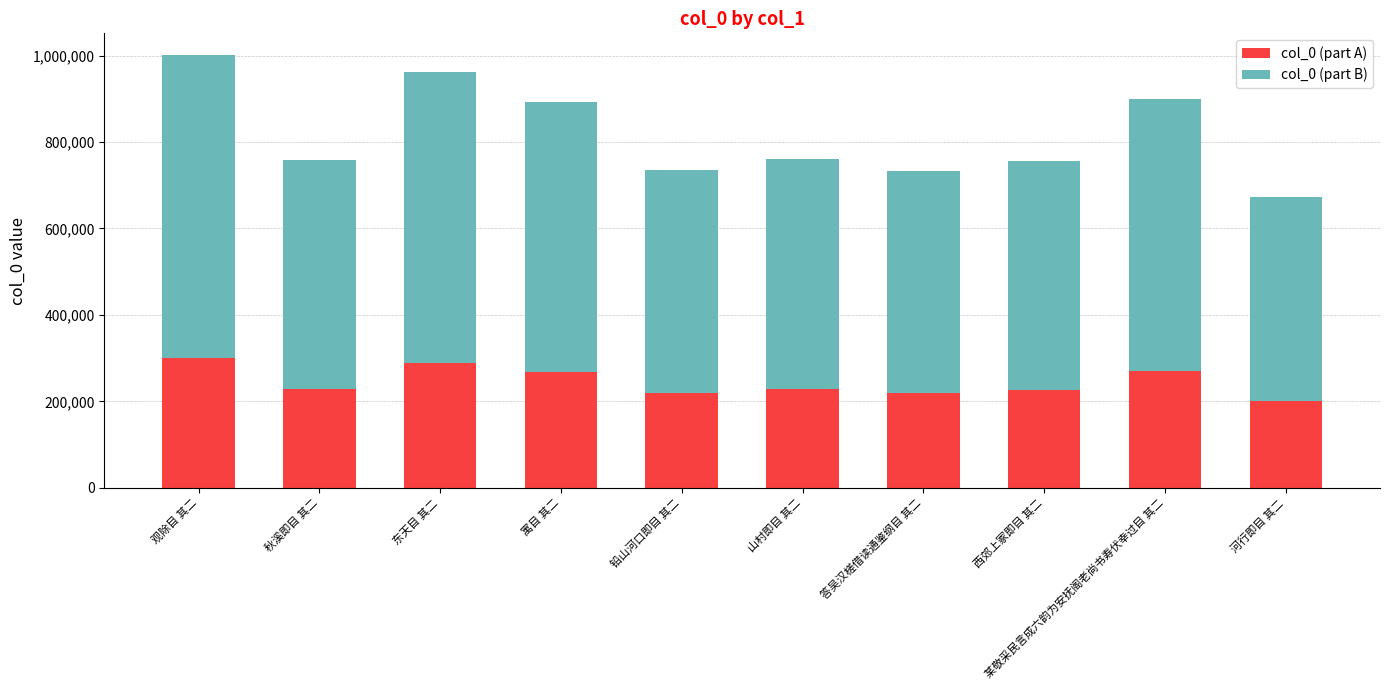

What is the total value across all series at 秋溪即目 其二?

759448